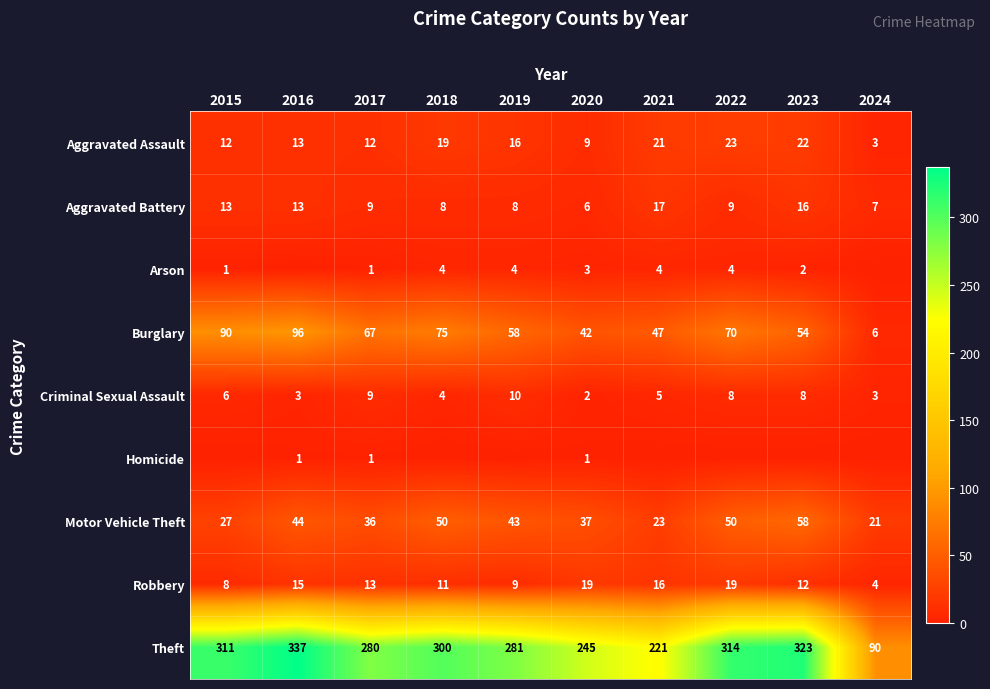

What is the spread (max minus min) of values at 2017?

279